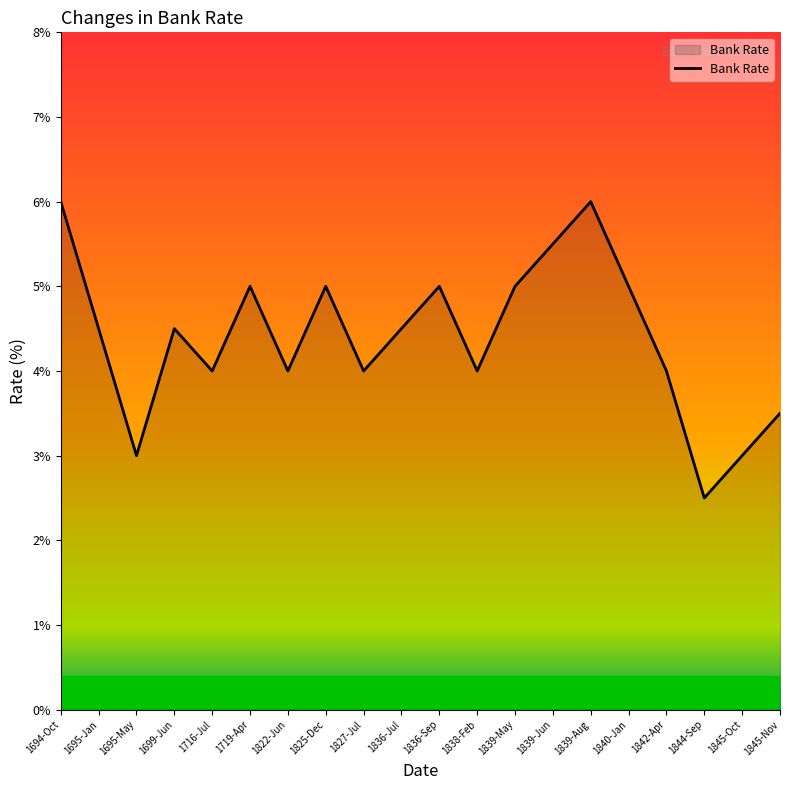

Reading left to right, what are all the values shown in this chart?

1694-Oct=6.0	1695-Jan=4.5	1695-May=3.0	1699-Jun=4.5	1716-Jul=4.0	1719-Apr=5.0	1822-Jun=4.0	1825-Dec=5.0	1827-Jul=4.0	1836-Jul=4.5	1836-Sep=5.0	1838-Feb=4.0	1839-May=5.0	1839-Jun=5.5	1839-Aug=6.0	1840-Jan=5.0	1842-Apr=4.0	1844-Sep=2.5	1845-Oct=3.0	1845-Nov=3.5